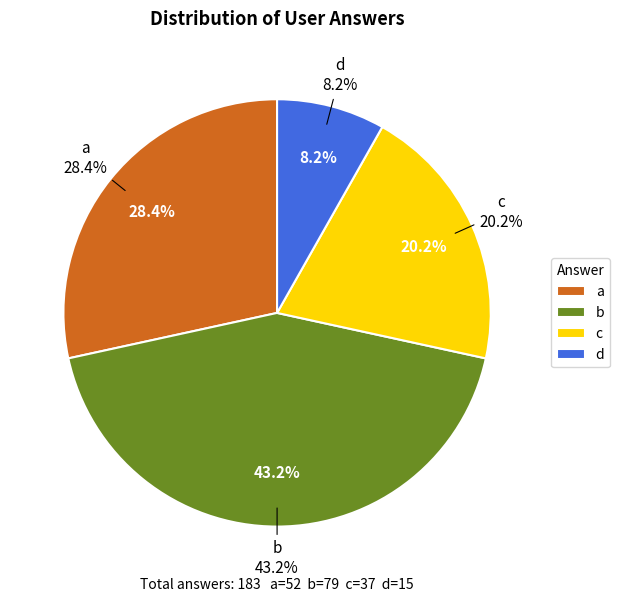

What percentage do c and d together represent?

28.4%